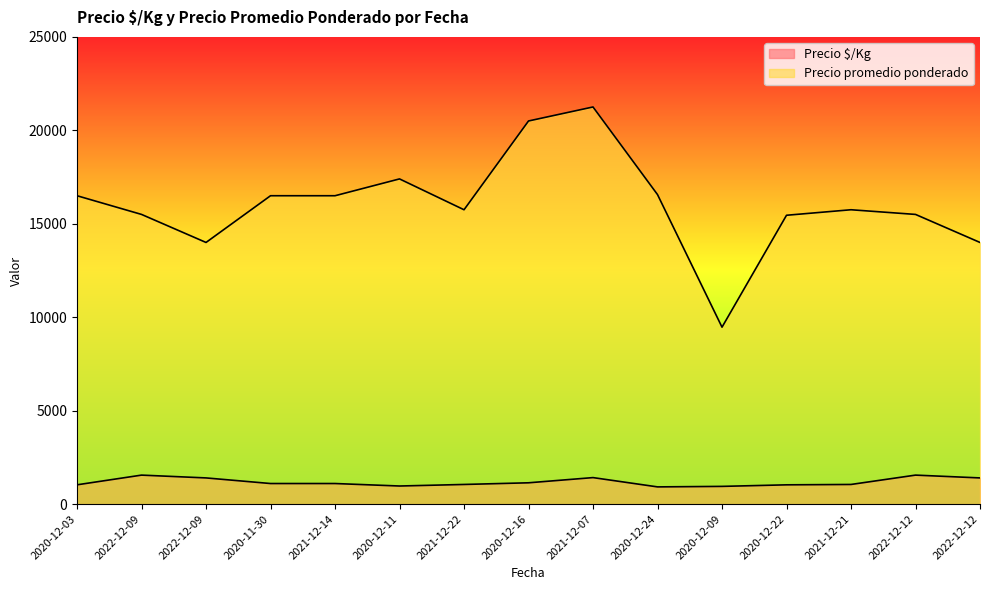

Between 2020-11-30 and 2021-12-22, which series saw the biggest shift?

Precio promedio ponderado